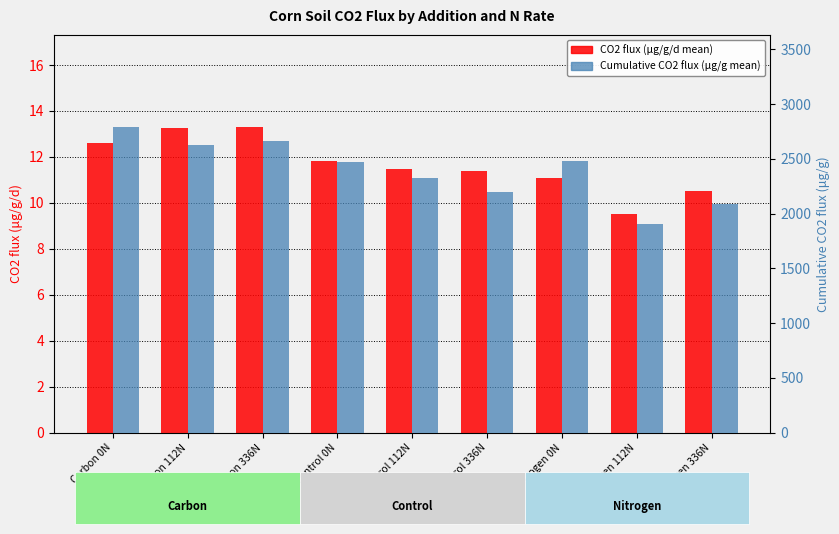

List the labels in order of CO2 flux (μg/g/d mean) value, largest first.

Carbon 336N, Carbon 112N, Carbon 0N, Control 0N, Control 112N, Control 336N, Nitrogen 0N, Nitrogen 336N, Nitrogen 112N